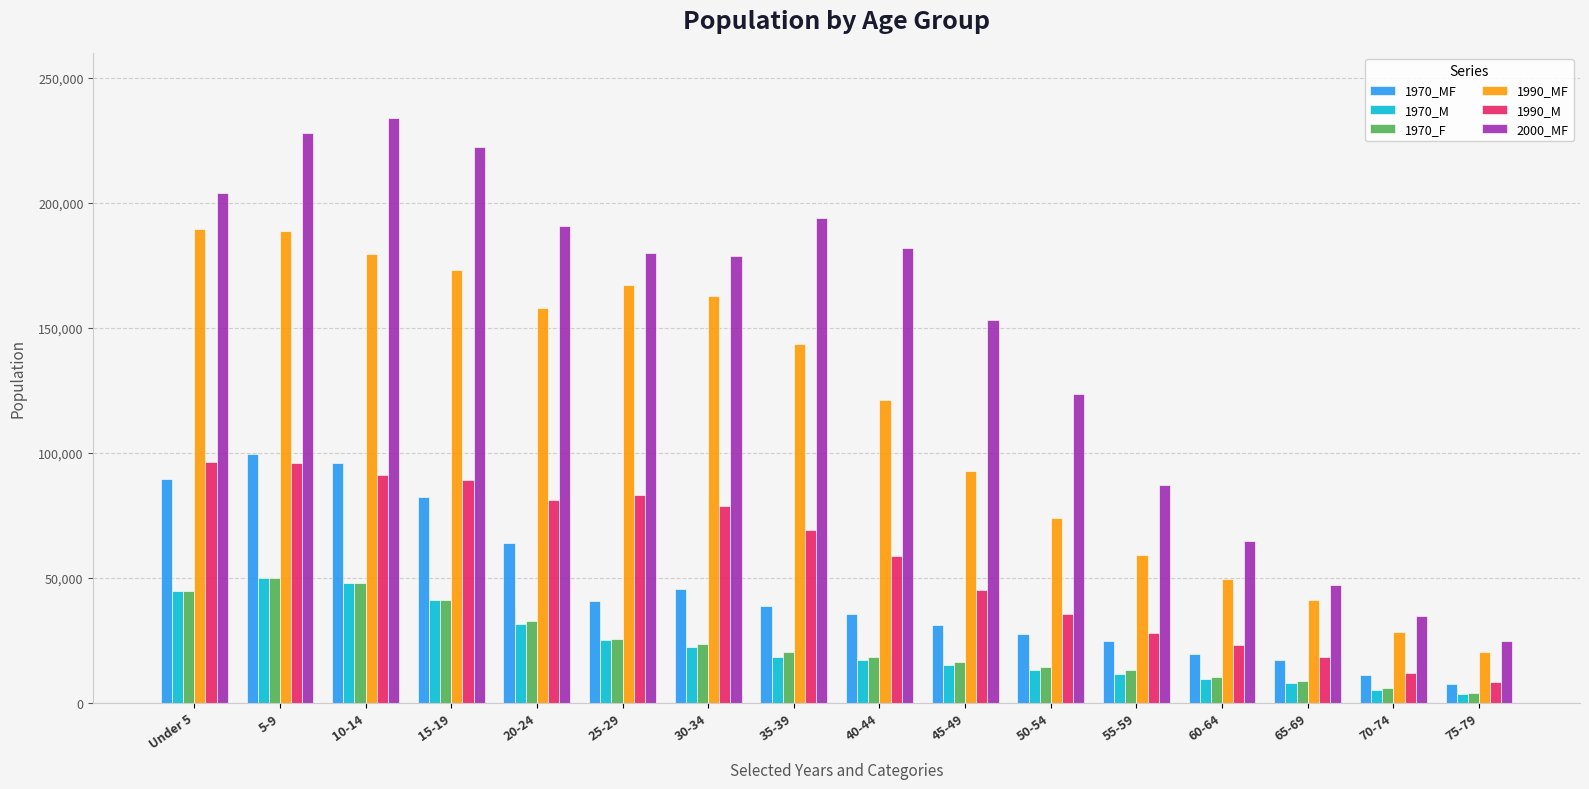

What is the difference between the second highest and second lowest values in the 1990_MF series?

160556